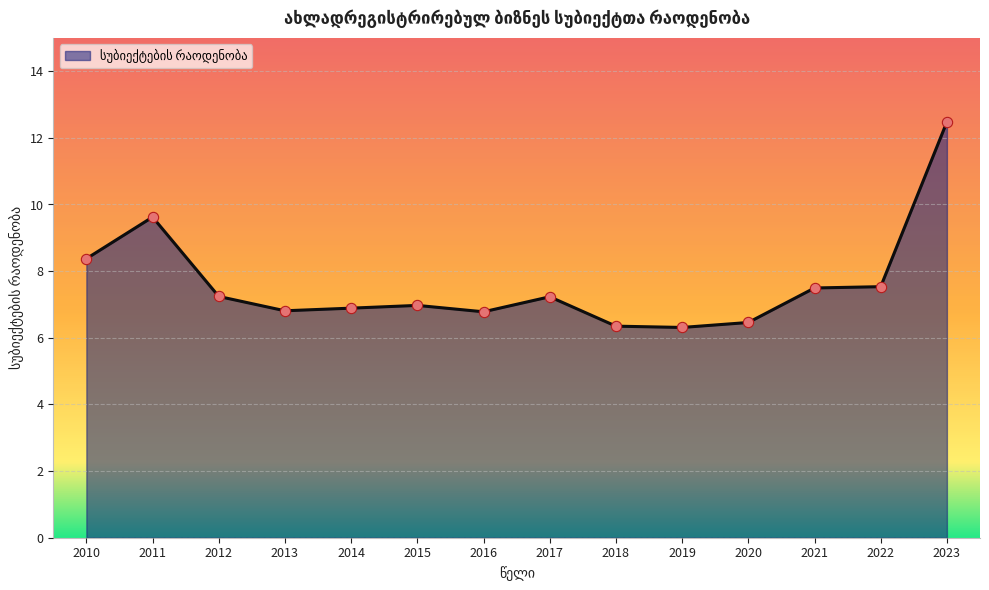

Which has a higher value, 2016 or 2010?

2010